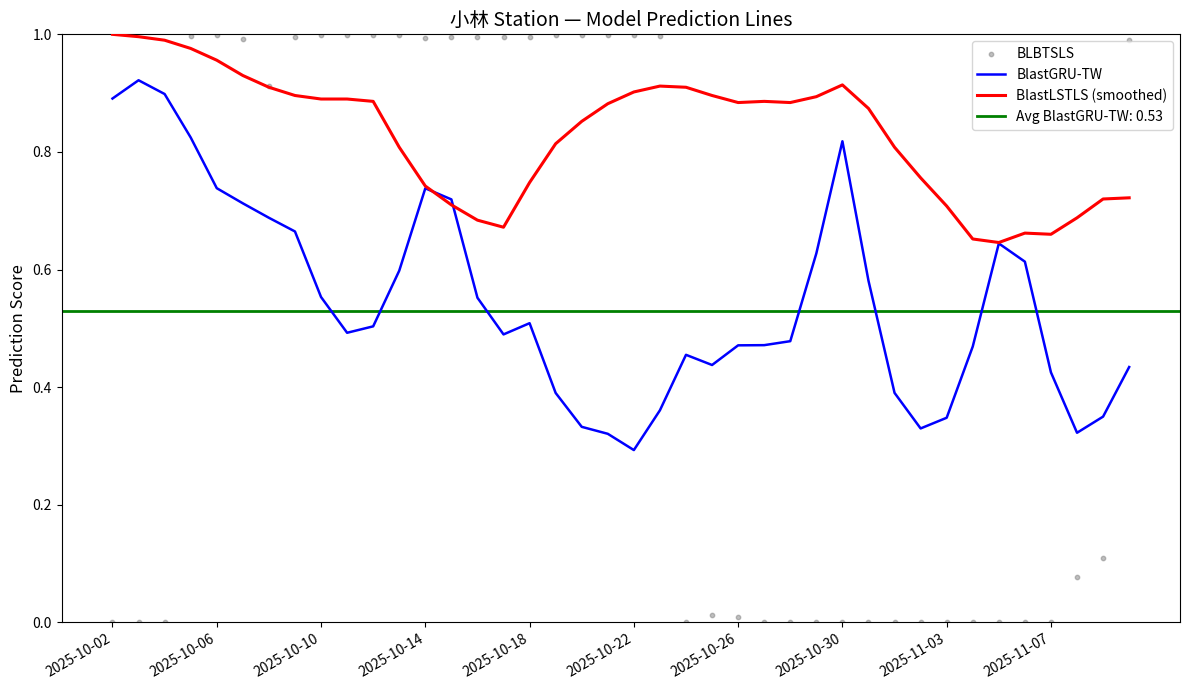

Which series has the largest Y range (max minus min)?

BLBTSLS